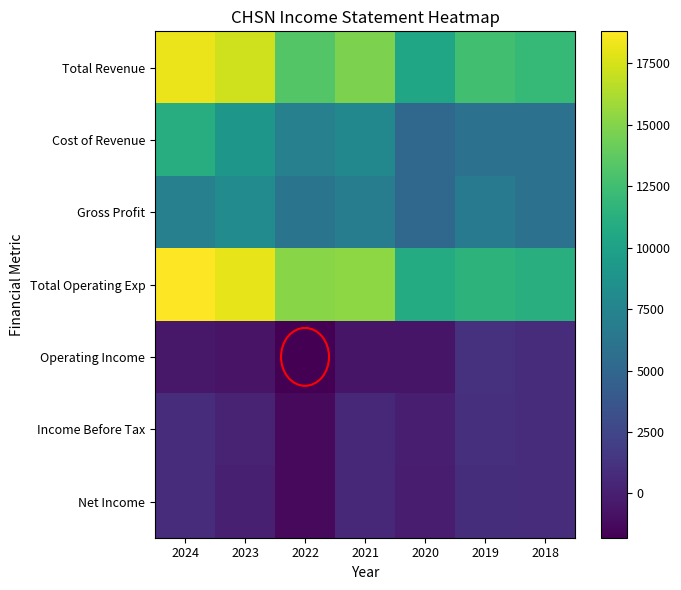

At how many categories does at least one series exceed 1574?

7